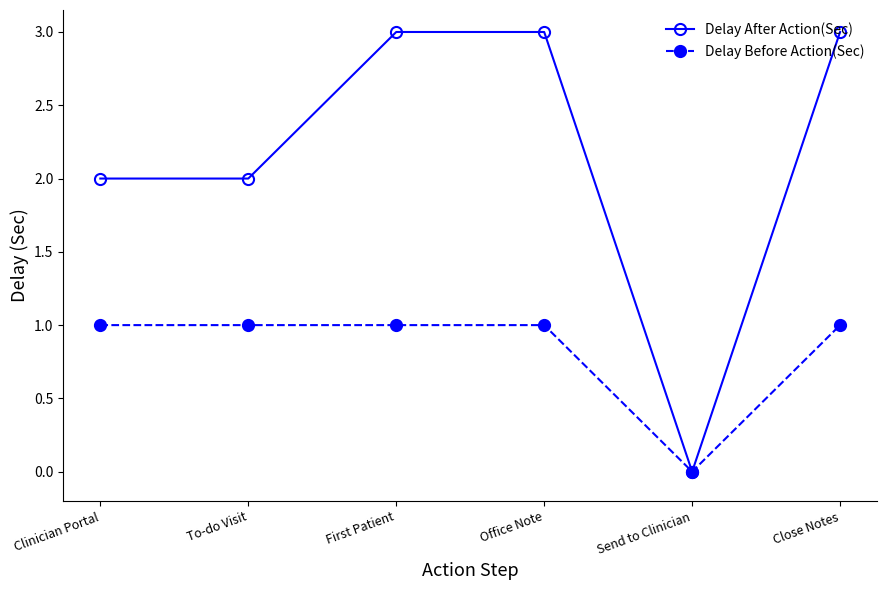

What position from the left is Office Note?

4